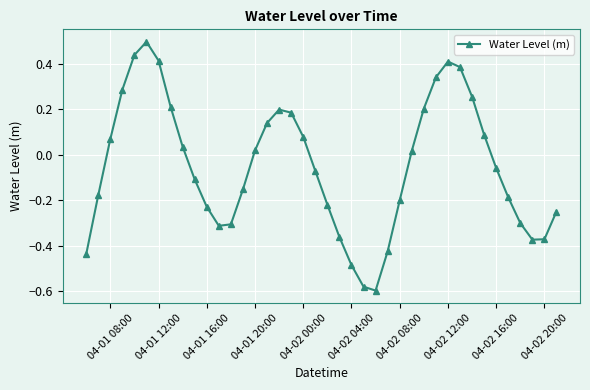

How many interior local valleys (lower than both neighbors) does the data have?

3